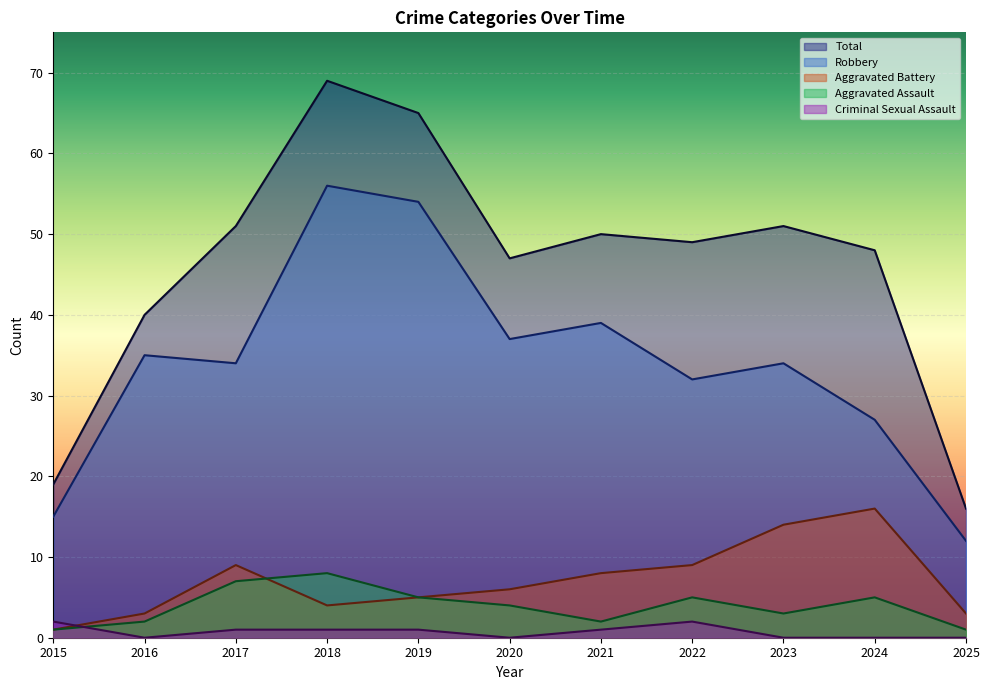

Rank the series by their maximum value, from lowest to highest.

Criminal Sexual Assault, Aggravated Assault, Aggravated Battery, Robbery, Total